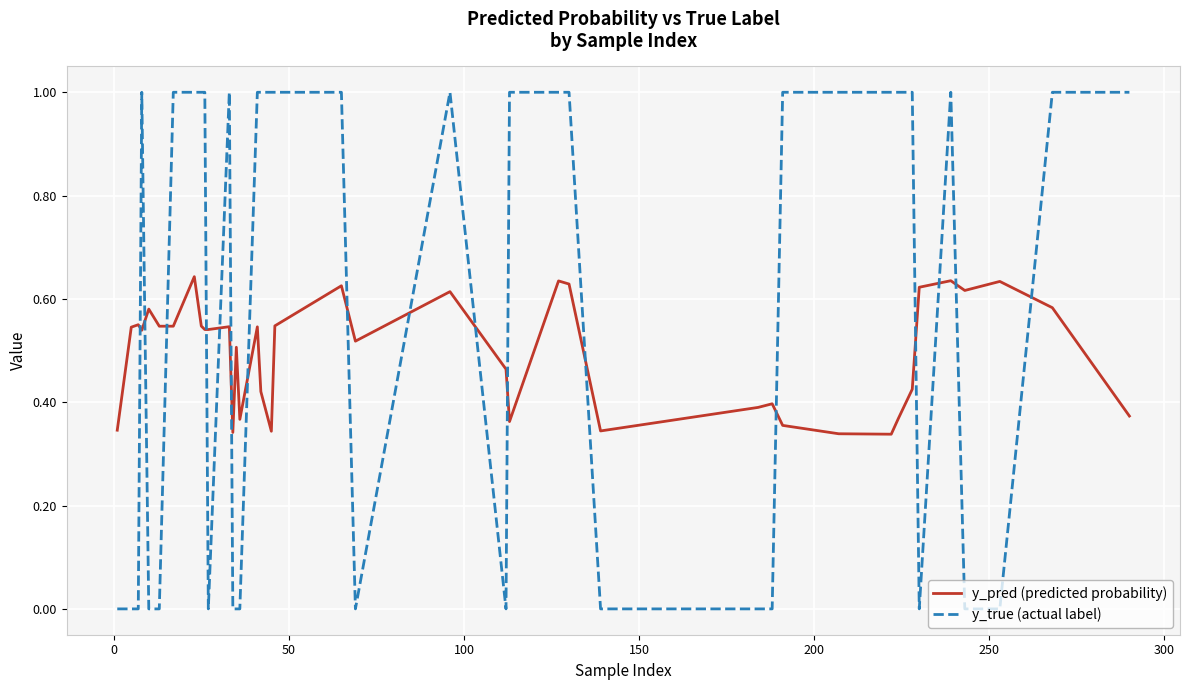

Count the number of categories in the chart.

40